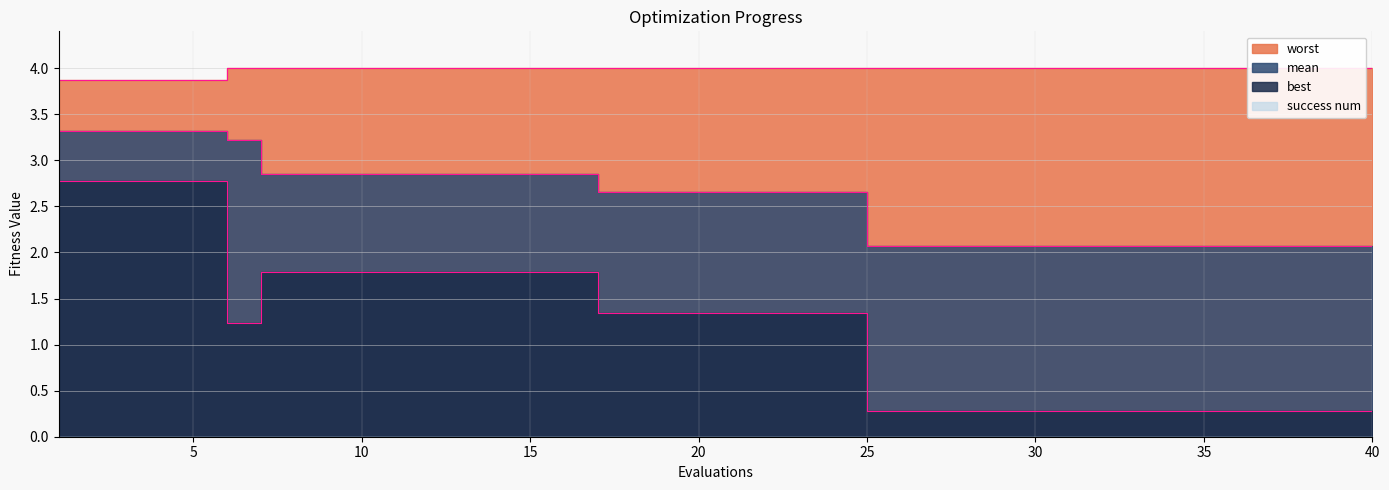

What is the sum of all best values?

48.2